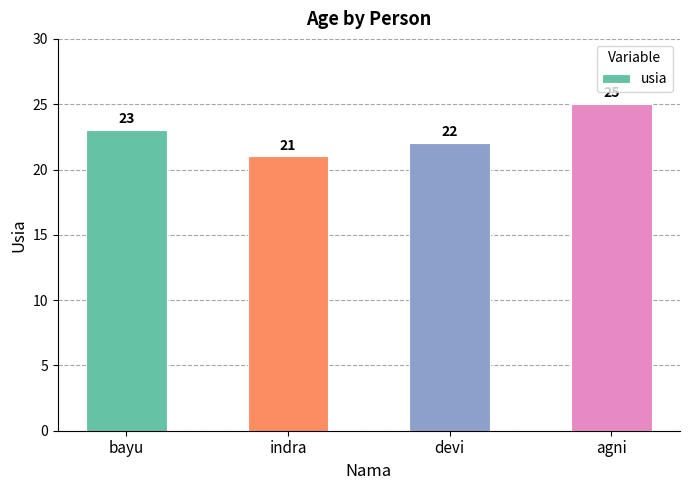

Are the bars grouped side by side (vs. stacked)?

No